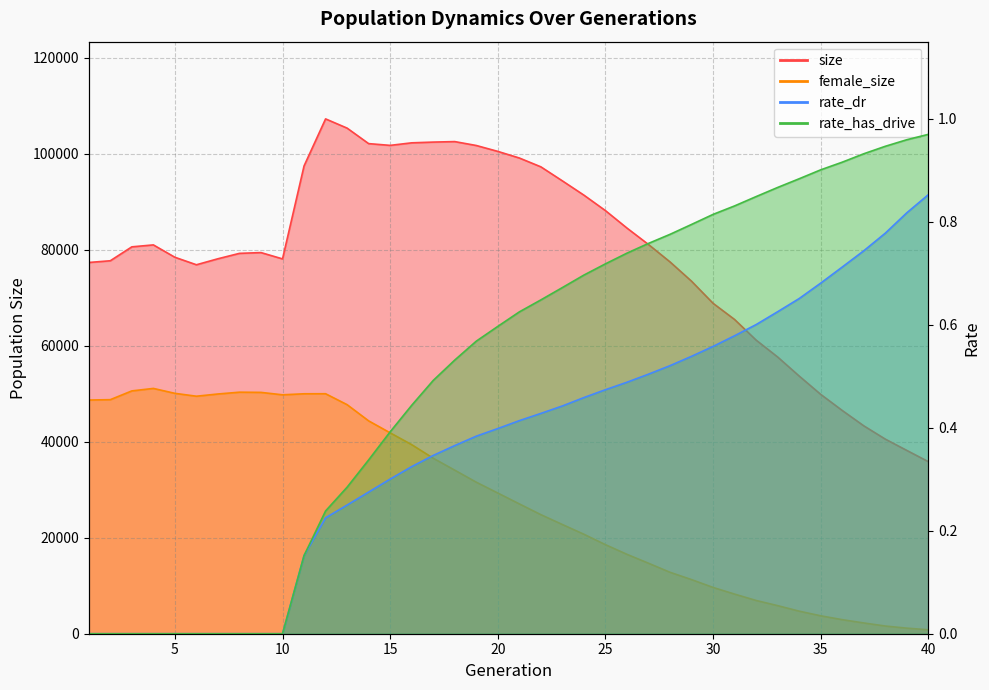

What is the difference between the maximum and second lowest values in the female_size series?

49938.0